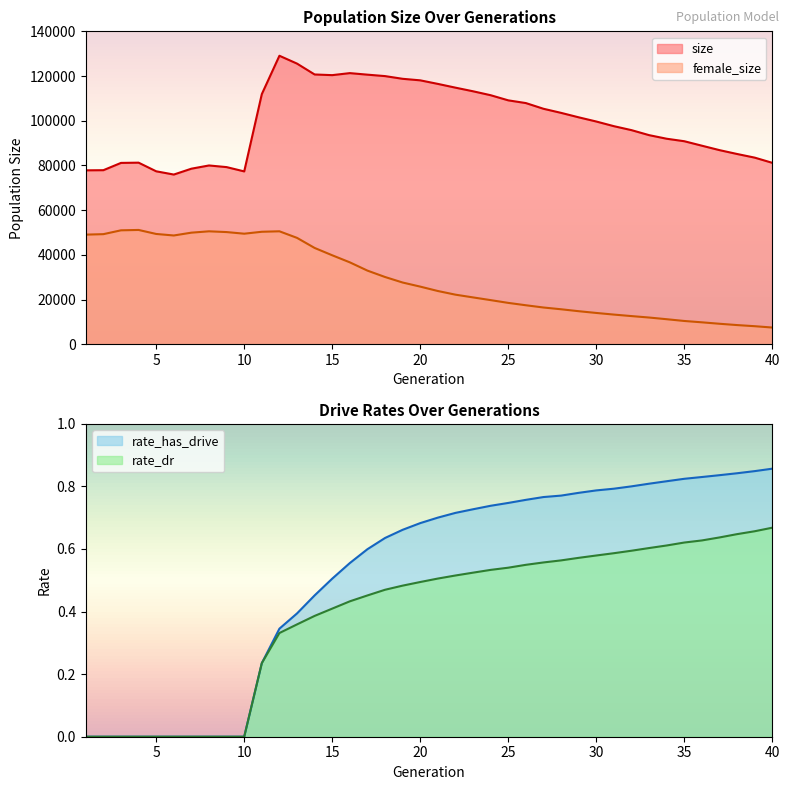

Where is the first local minimum for female_size?

6